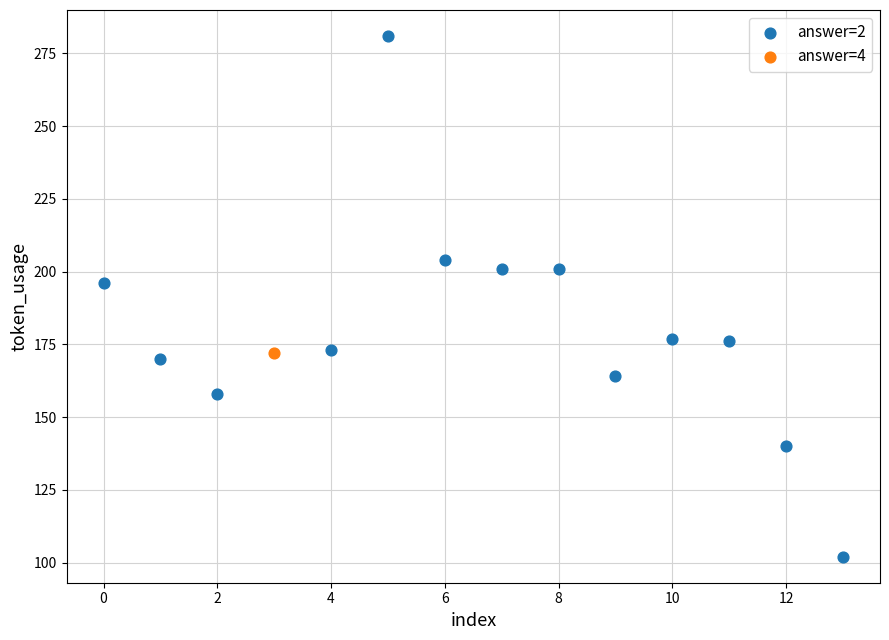

What are all the series names shown in the legend?

answer=2, answer=4